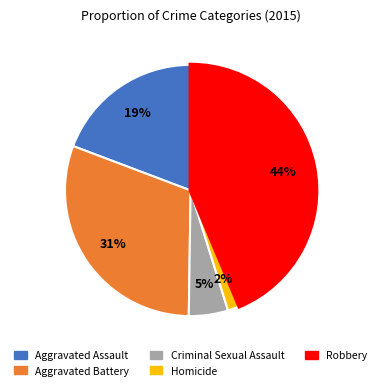

Count the number of slices in the pie.

5